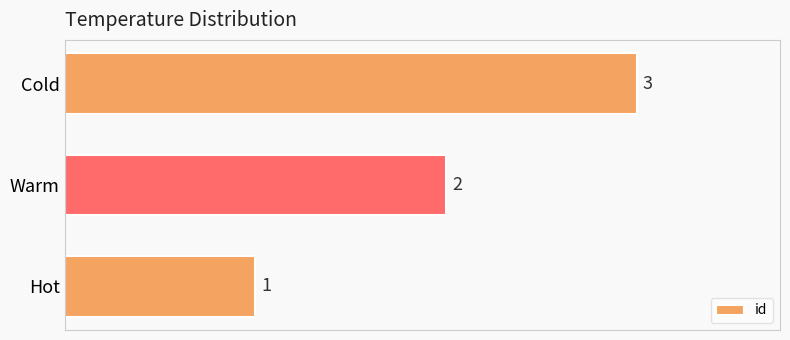

The chart shows a value of 1 at Warm. True or false?

False